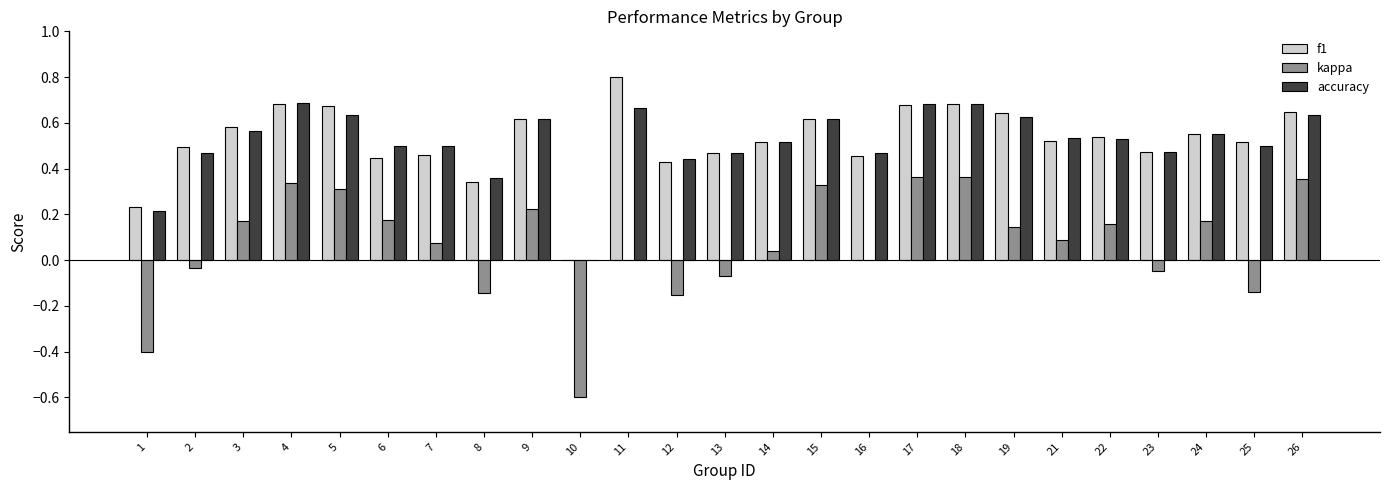

What is the maximum value shown in the chart?

0.8